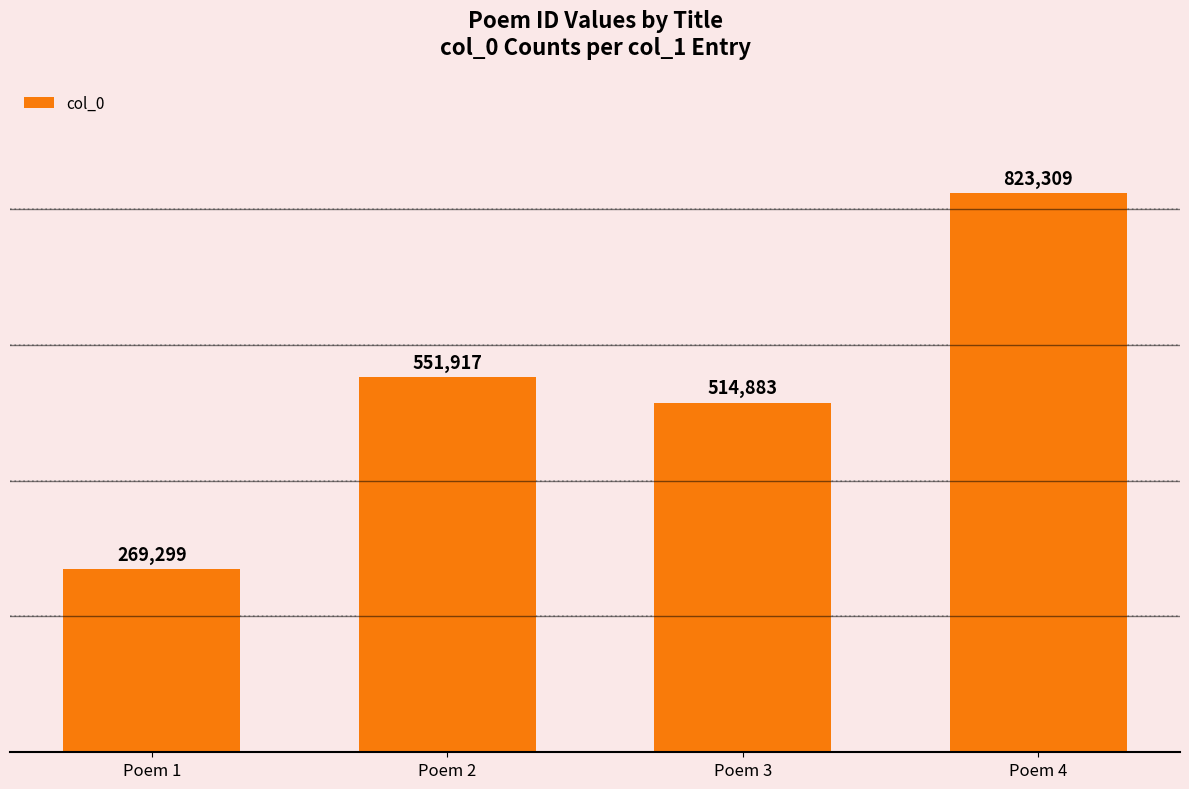

What is the value of the 4th bar from the left?

823309